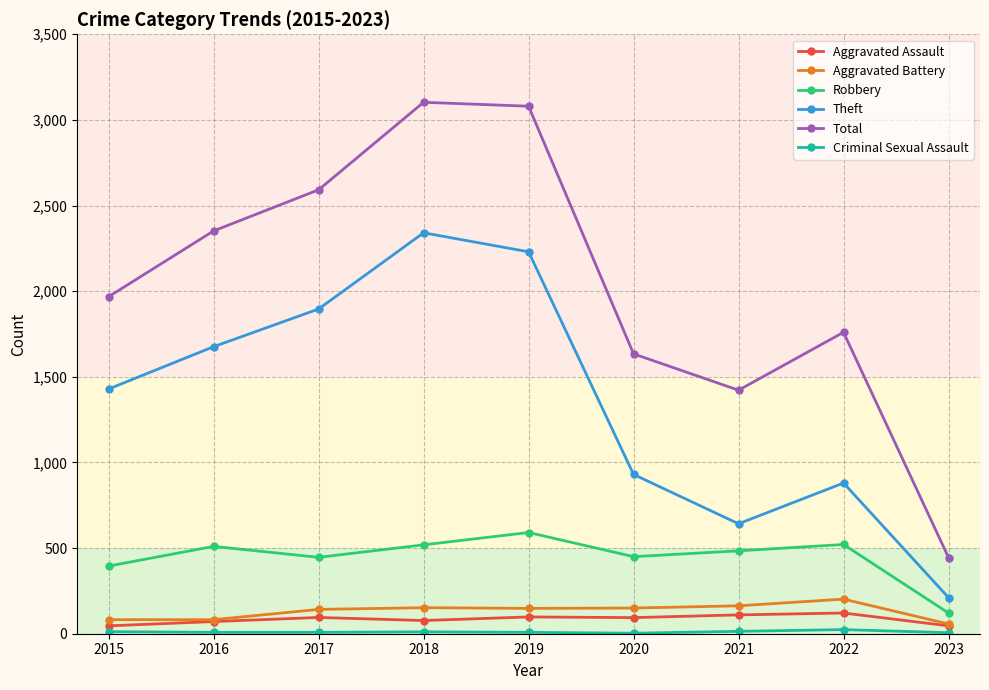

How many lines are shown in the chart?

6